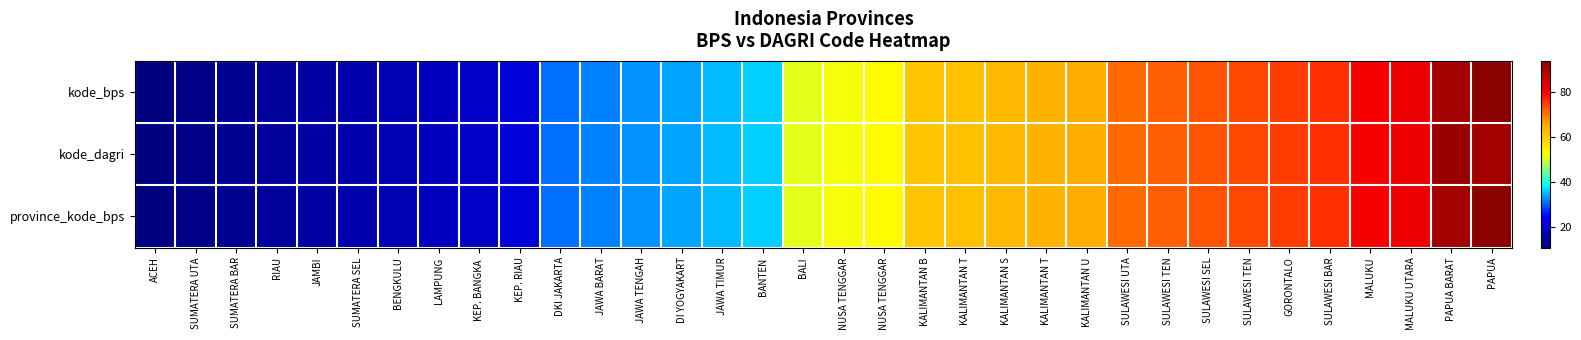

Reading left to right, list all the values displayed in this chart.

kode_bps: ACEH=11	SUMATERA UTA=12	SUMATERA BAR=13	RIAU=14	JAMBI=15	SUMATERA SEL=16	BENGKULU=17	LAMPUNG=18	KEP. BANGKA =19	KEP. RIAU=21	DKI JAKARTA=31	JAWA BARAT=32	JAWA TENGAH=33	DI YOGYAKART=34	JAWA TIMUR=35	BANTEN=36	BALI=51	NUSA TENGGAR=52	NUSA TENGGAR=53	KALIMANTAN B=61	KALIMANTAN T=62	KALIMANTAN S=63	KALIMANTAN T=64	KALIMANTAN U=65	SULAWESI UTA=71	SULAWESI TEN=72	SULAWESI SEL=73	SULAWESI TEN=74	GORONTALO=75	SULAWESI BAR=76	MALUKU=81	MALUKU UTARA=82	PAPUA BARAT=91	PAPUA=94
kode_dagri: ACEH=11	SUMATERA UTA=12	SUMATERA BAR=13	RIAU=14	JAMBI=15	SUMATERA SEL=16	BENGKULU=17	LAMPUNG=18	KEP. BANGKA =19	KEP. RIAU=21	DKI JAKARTA=31	JAWA BARAT=32	JAWA TENGAH=33	DI YOGYAKART=34	JAWA TIMUR=35	BANTEN=36	BALI=51	NUSA TENGGAR=52	NUSA TENGGAR=53	KALIMANTAN B=61	KALIMANTAN T=62	KALIMANTAN S=63	KALIMANTAN T=64	KALIMANTAN U=65	SULAWESI UTA=71	SULAWESI TEN=72	SULAWESI SEL=73	SULAWESI TEN=74	GORONTALO=75	SULAWESI BAR=76	MALUKU=81	MALUKU UTARA=82	PAPUA BARAT=92	PAPUA=91
province_kode_bps: ACEH=11	SUMATERA UTA=12	SUMATERA BAR=13	RIAU=14	JAMBI=15	SUMATERA SEL=16	BENGKULU=17	LAMPUNG=18	KEP. BANGKA =19	KEP. RIAU=21	DKI JAKARTA=31	JAWA BARAT=32	JAWA TENGAH=33	DI YOGYAKART=34	JAWA TIMUR=35	BANTEN=36	BALI=51	NUSA TENGGAR=52	NUSA TENGGAR=53	KALIMANTAN B=61	KALIMANTAN T=62	KALIMANTAN S=63	KALIMANTAN T=64	KALIMANTAN U=65	SULAWESI UTA=71	SULAWESI TEN=72	SULAWESI SEL=73	SULAWESI TEN=74	GORONTALO=75	SULAWESI BAR=76	MALUKU=81	MALUKU UTARA=82	PAPUA BARAT=91	PAPUA=94